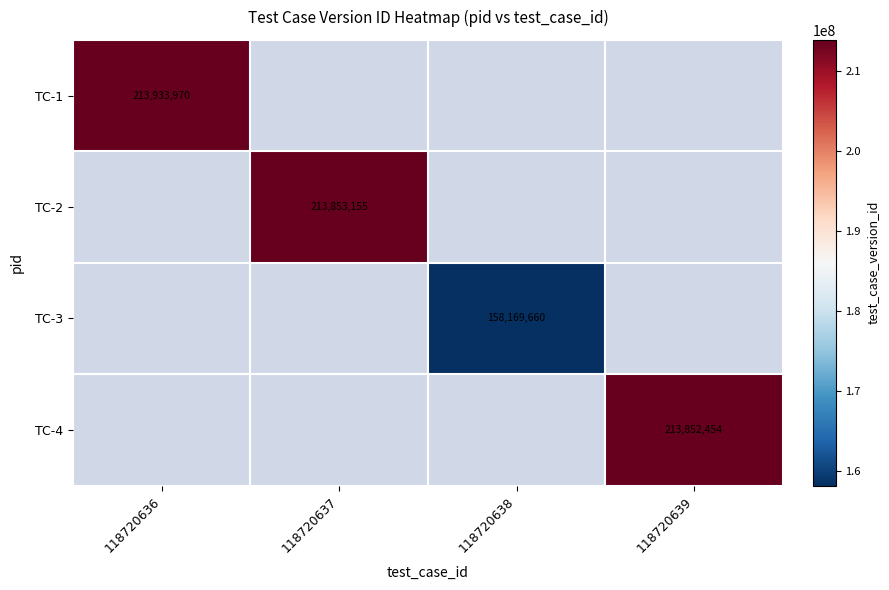

True or false: TC-1 has a value of 213933970 at 118720636.

True